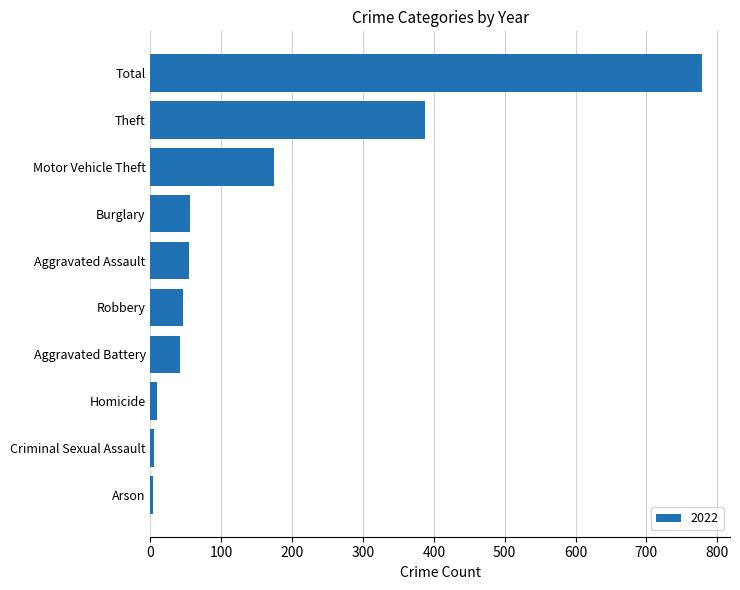

Which has a higher value, Robbery or Homicide?

Robbery